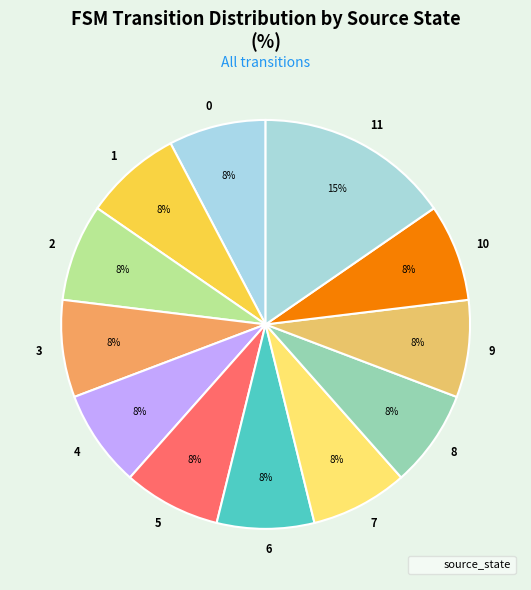

What percentage is the 2 slice, to the nearest percent?

8%